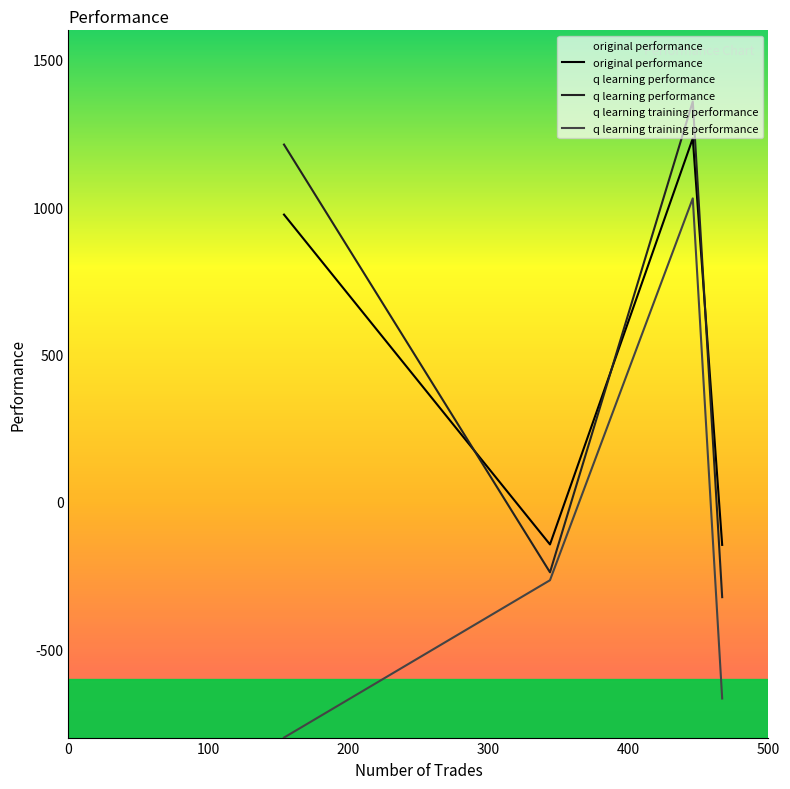

What are all the series names shown in the legend?

original performance, q learning performance, q learning training performance